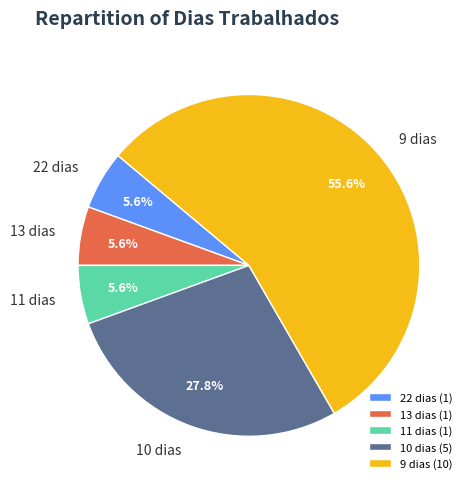

What is the ratio of the value at 22 dias to the value at 13 dias?

1.0